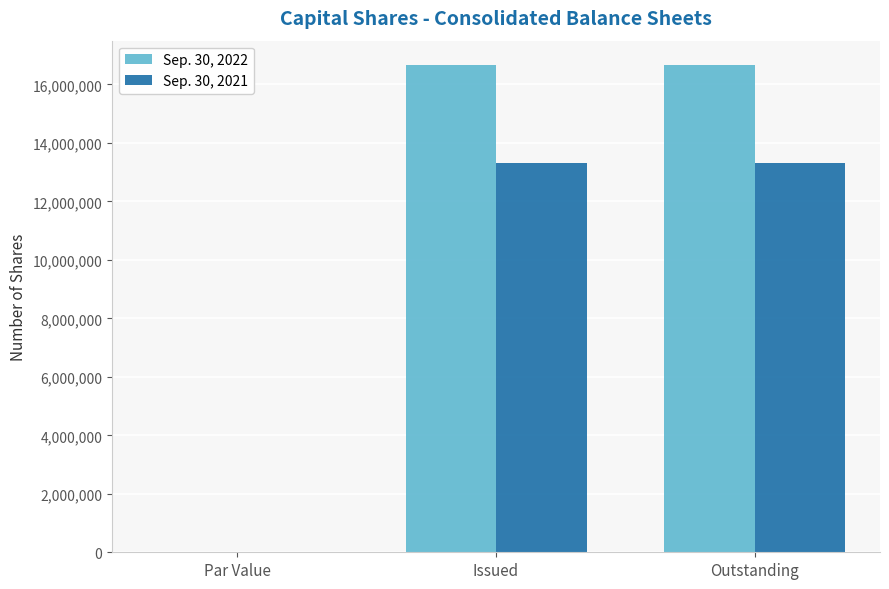

Which series has the largest total across all categories?

Sep. 30, 2022